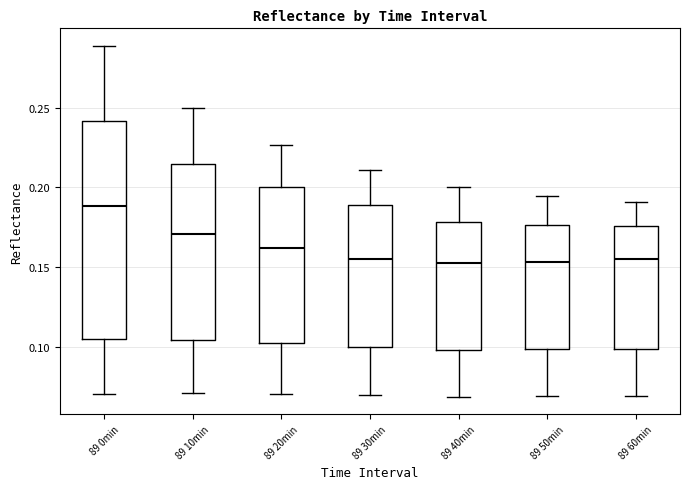

Which box is the tallest, from its lower edge to its upper edge?

89 0min